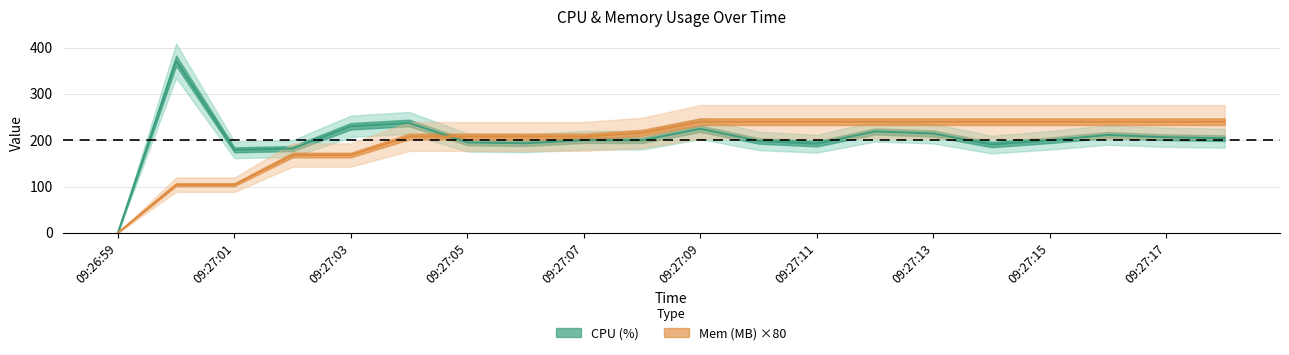

Does the chart have visible grid lines?

Yes